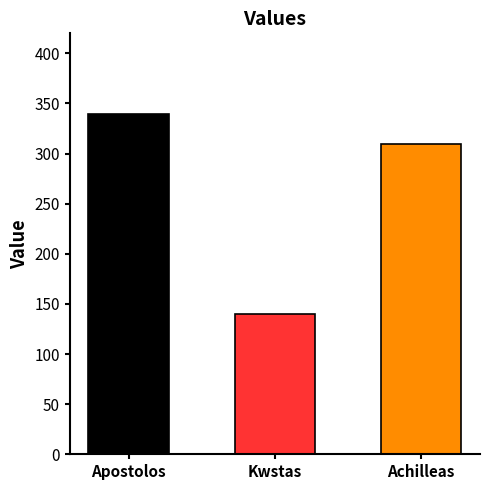

What is the value of the 3rd bar from the left?

310